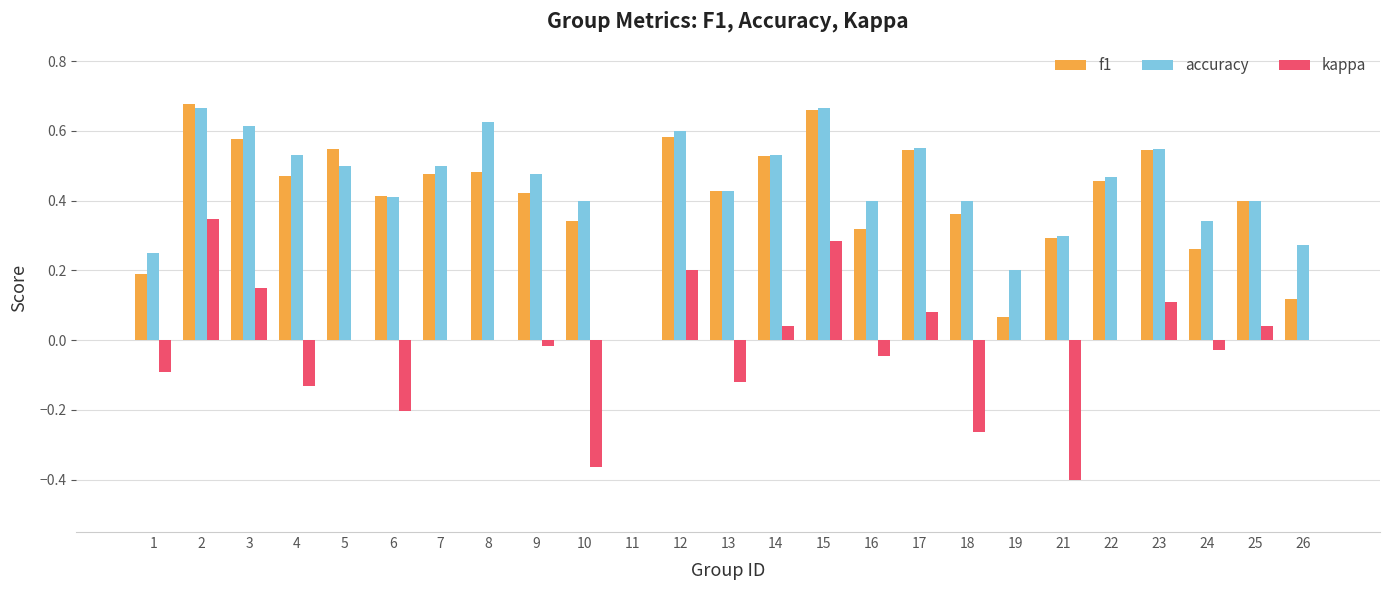

What is the sum of all accuracy values?

11.1